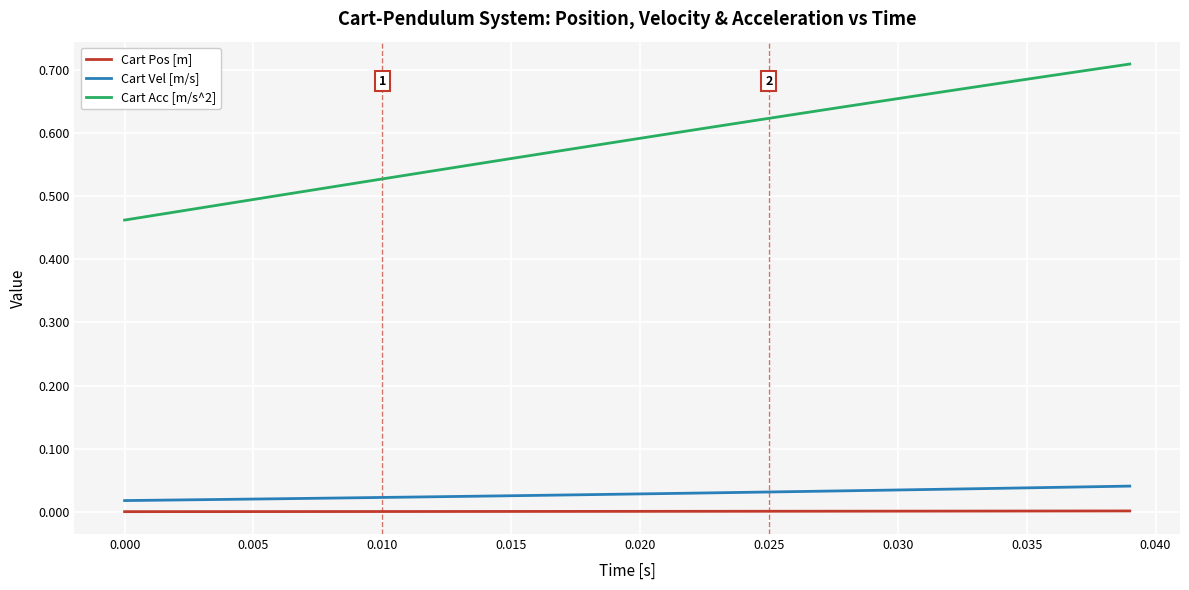

True or false: Cart Pos [m] and Cart Acc [m/s^2] intersect in this chart.

False